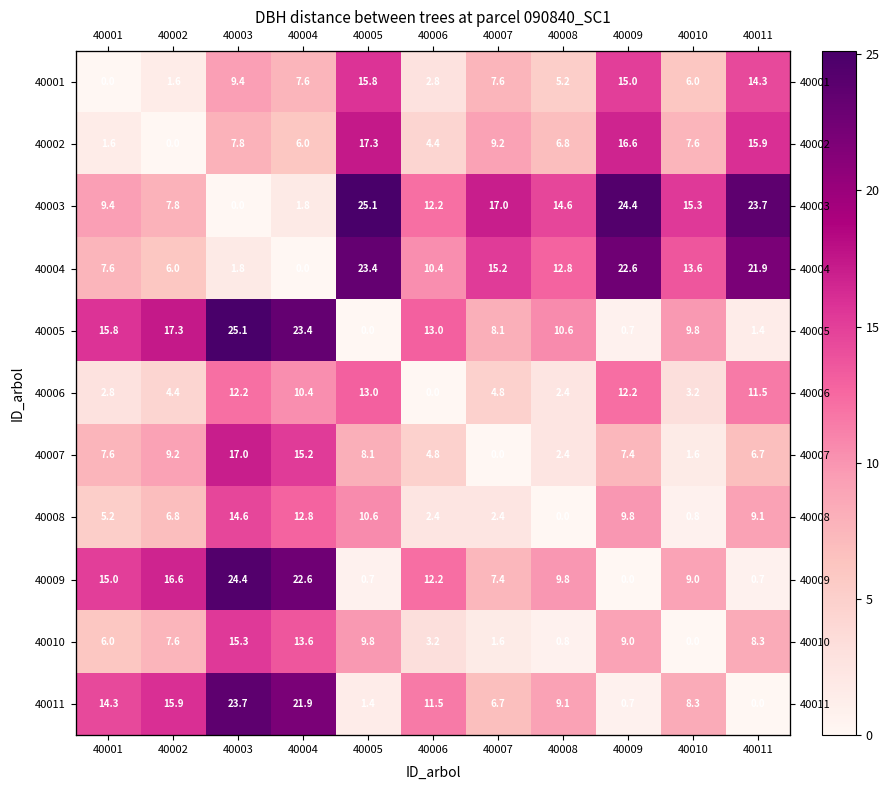

Which series has the largest range (max minus min)?

40003